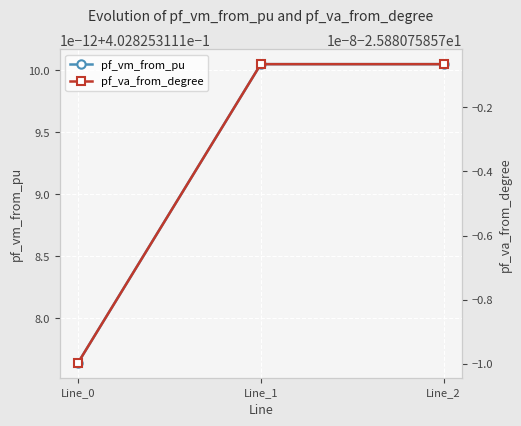

The pf_va_from_degree series shows -15.9 at Line_0. True or false?

False